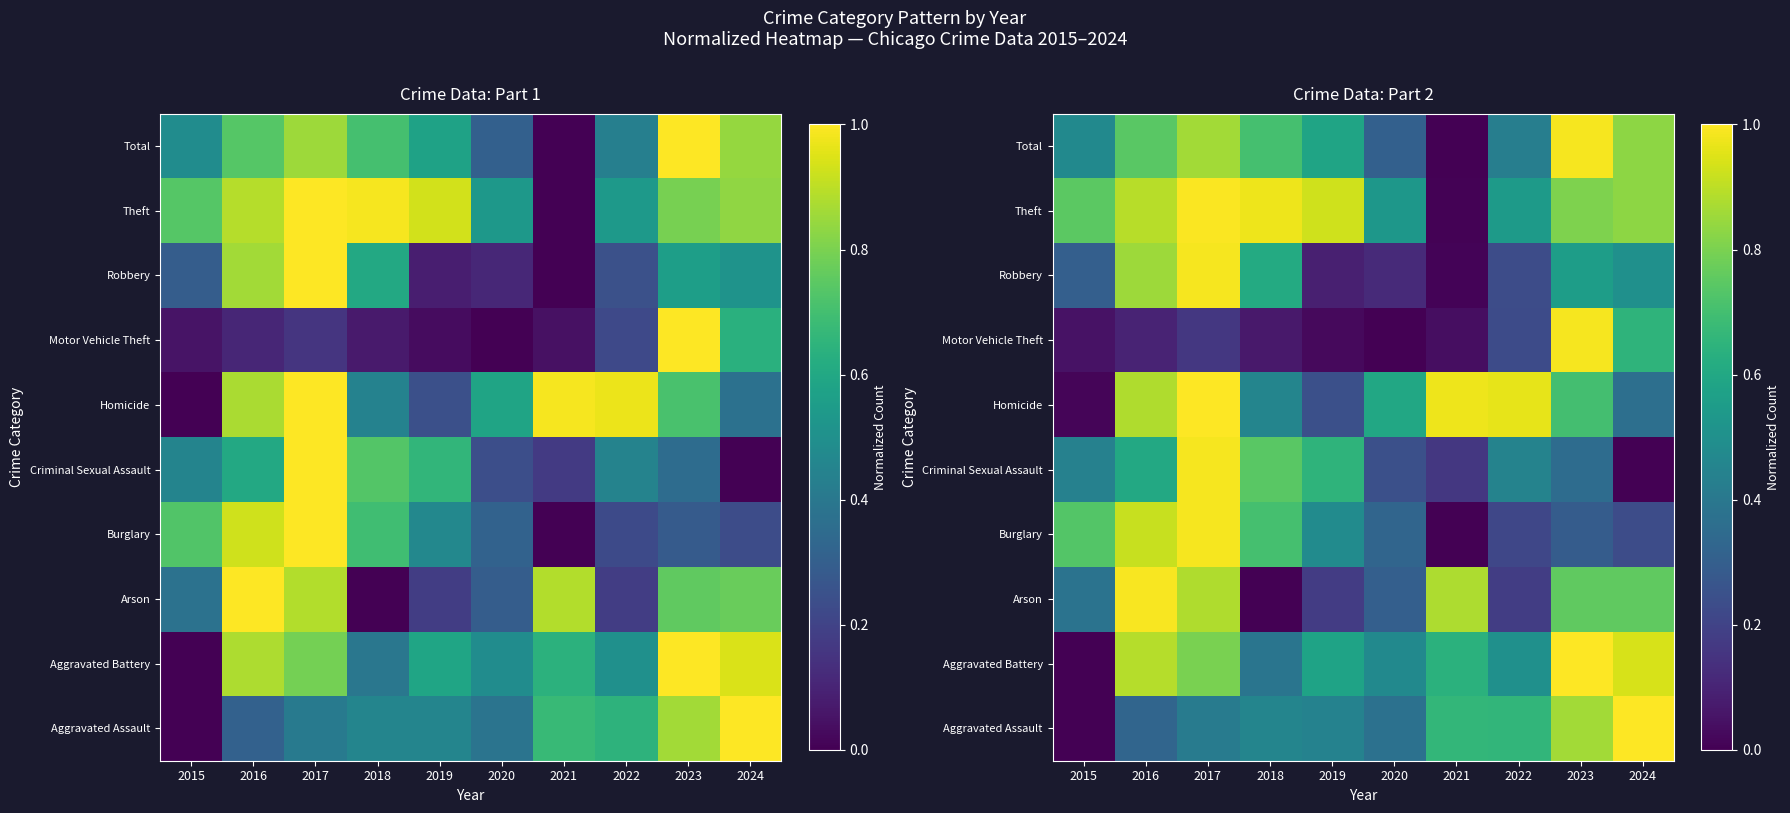

Reading right to left, list all the values displayed in this chart.

row_0: 2024=1.0	2023=0.9	2022=0.7	2021=0.7	2020=0.4	2019=0.4	2018=0.5	2017=0.4	2016=0.3	2015=0.0
row_1: 2024=0.9	2023=1.0	2022=0.5	2021=0.6	2020=0.5	2019=0.6	2018=0.4	2017=0.8	2016=0.9	2015=0.0
row_2: 2024=0.8	2023=0.8	2022=0.2	2021=0.9	2020=0.3	2019=0.2	2018=0.0	2017=0.9	2016=1.0	2015=0.4
row_3: 2024=0.2	2023=0.3	2022=0.2	2021=0.0	2020=0.3	2019=0.5	2018=0.7	2017=1.0	2016=0.9	2015=0.7
row_4: 2024=0.0	2023=0.4	2022=0.4	2021=0.2	2020=0.2	2019=0.6	2018=0.7	2017=1.0	2016=0.6	2015=0.4
row_5: 2024=0.4	2023=0.7	2022=1.0	2021=1.0	2020=0.6	2019=0.2	2018=0.5	2017=1.0	2016=0.9	2015=0.0
row_6: 2024=0.7	2023=1.0	2022=0.2	2021=0.0	2020=0.0	2019=0.0	2018=0.1	2017=0.2	2016=0.1	2015=0.0
row_7: 2024=0.5	2023=0.6	2022=0.2	2021=0.0	2020=0.1	2019=0.1	2018=0.6	2017=1.0	2016=0.9	2015=0.3
row_8: 2024=0.8	2023=0.8	2022=0.5	2021=0.0	2020=0.5	2019=0.9	2018=1.0	2017=1.0	2016=0.9	2015=0.7
row_9: 2024=0.8	2023=1.0	2022=0.4	2021=0.0	2020=0.3	2019=0.6	2018=0.7	2017=0.9	2016=0.7	2015=0.5